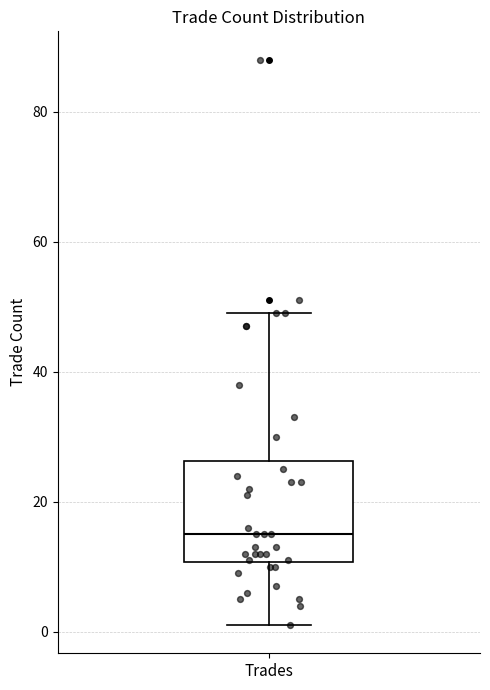

Transcribe this box plot: give where the median line is, the range the box spans, and where the two whiskers end, as read against the y-axis. The values are not printed on the chart, so give them approximately, as read against the axis.

median 16, box 10 to 26, whiskers 2 to 50